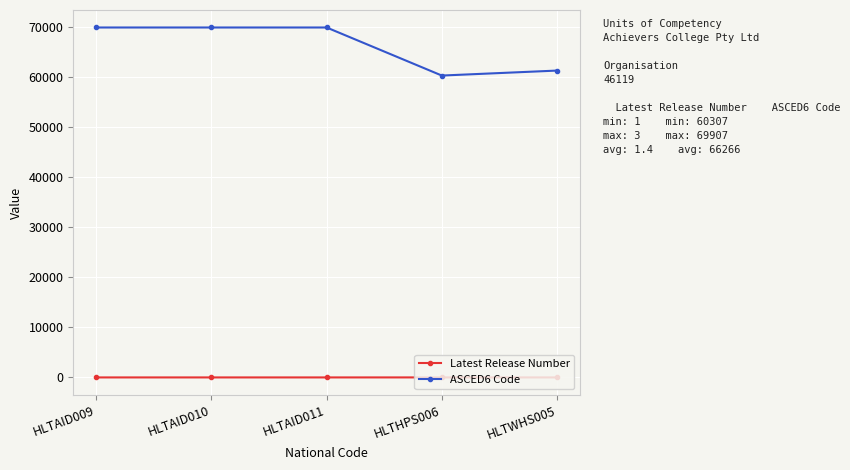

True or false: Latest Release Number and ASCED6 Code cross at least once.

False